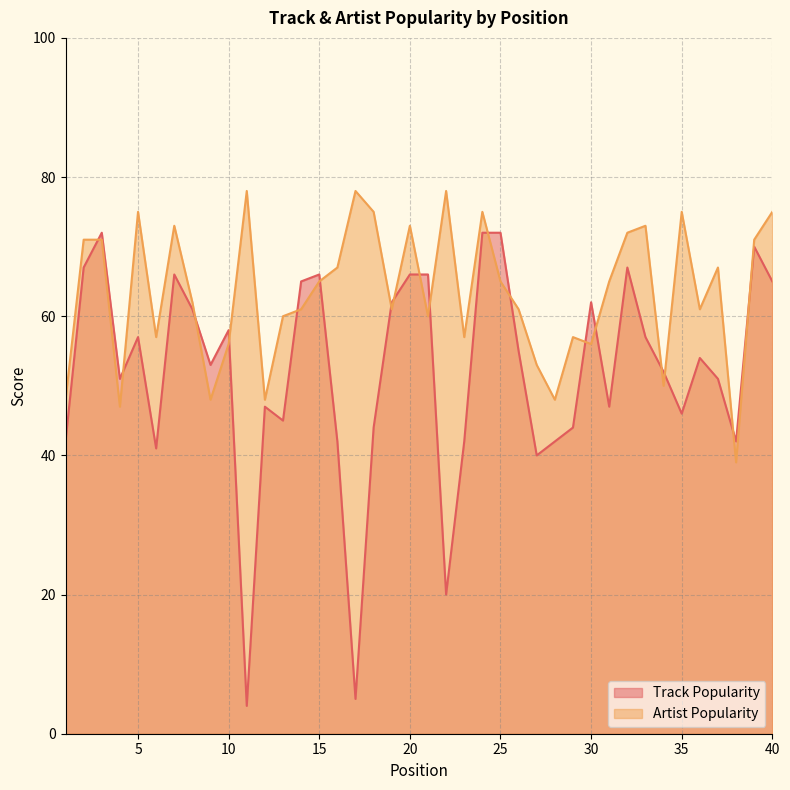

What is the value of the Track Popularity point at the 35th from the left?

46